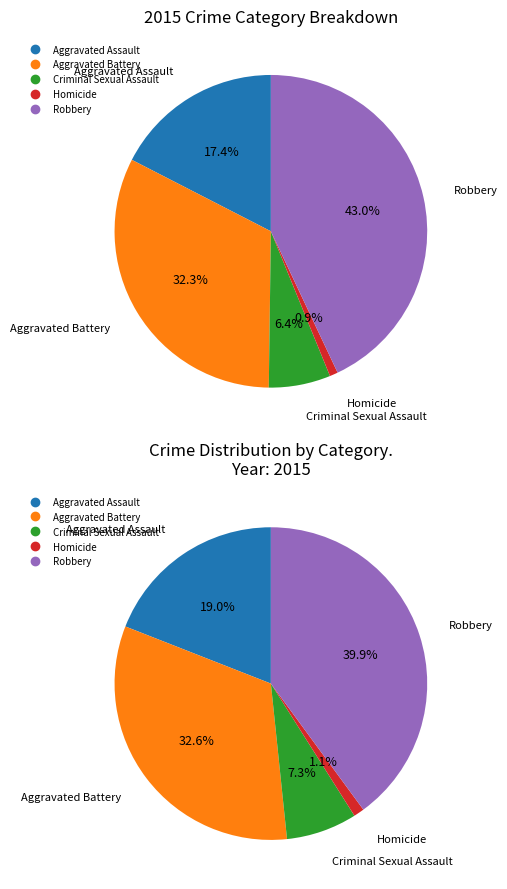

To the nearest percent, what is the difference between the largest and smallest slice percentages?

42%